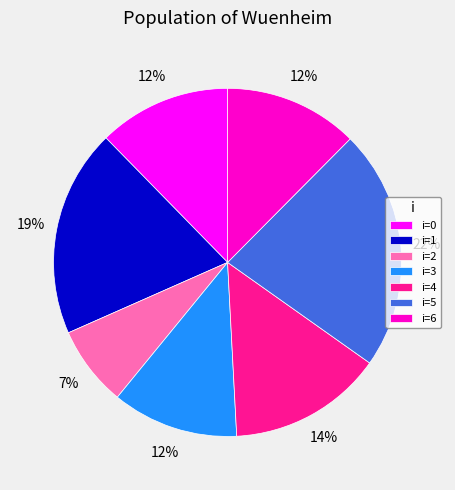

Which category has the smallest portion of the pie?

i=2